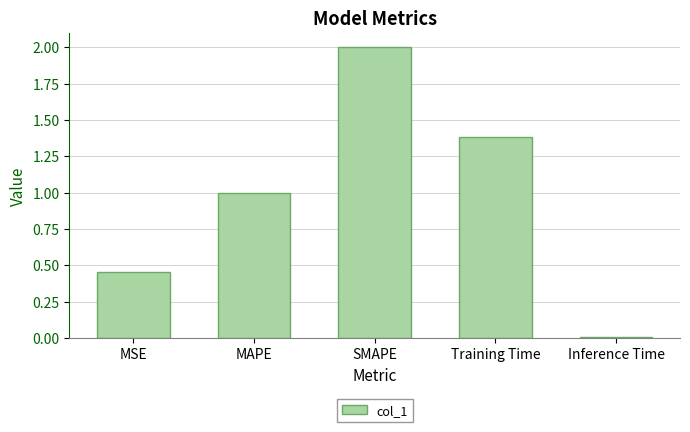

What is the label of the 5th bar from the right?

MSE